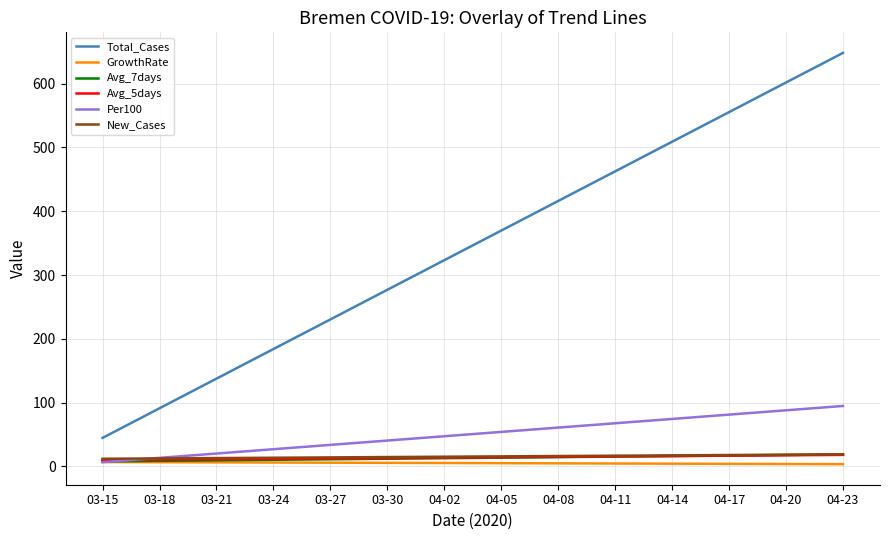

Which series has the largest total across all categories?

Total_Cases